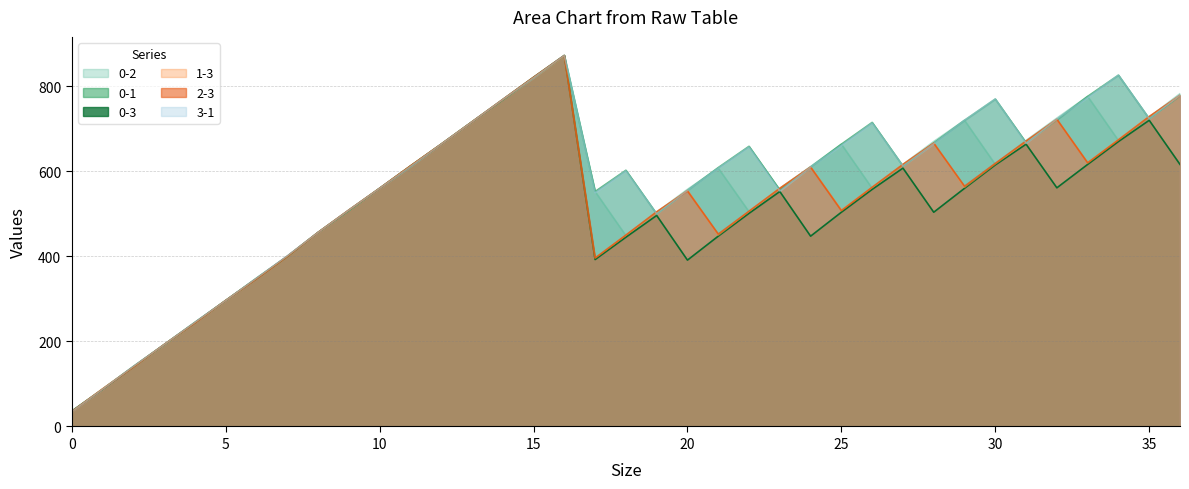

How many lines are shown in the chart?

6